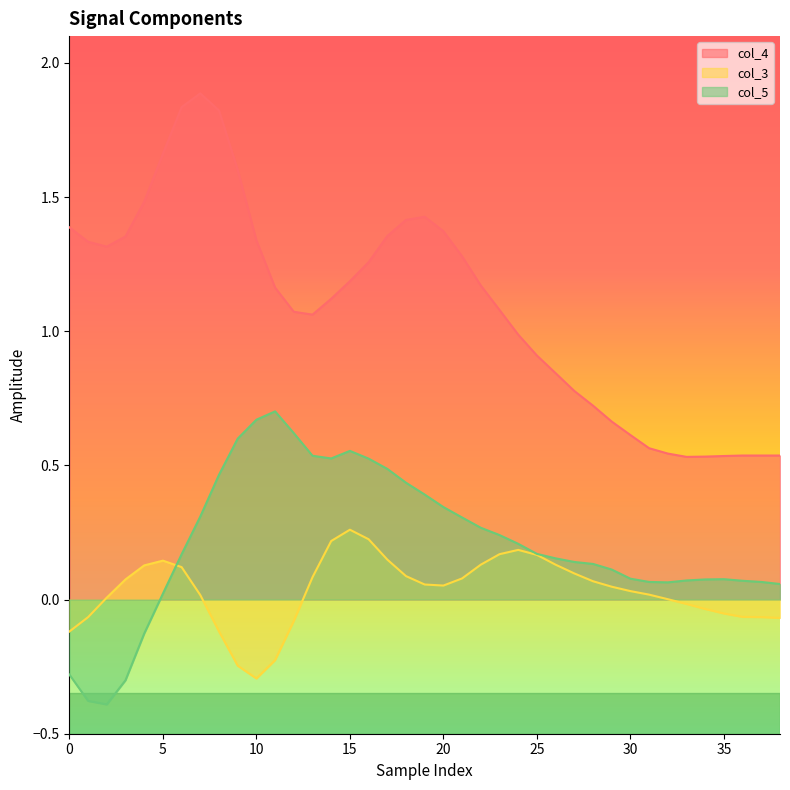

How many lines are shown in the chart?

3